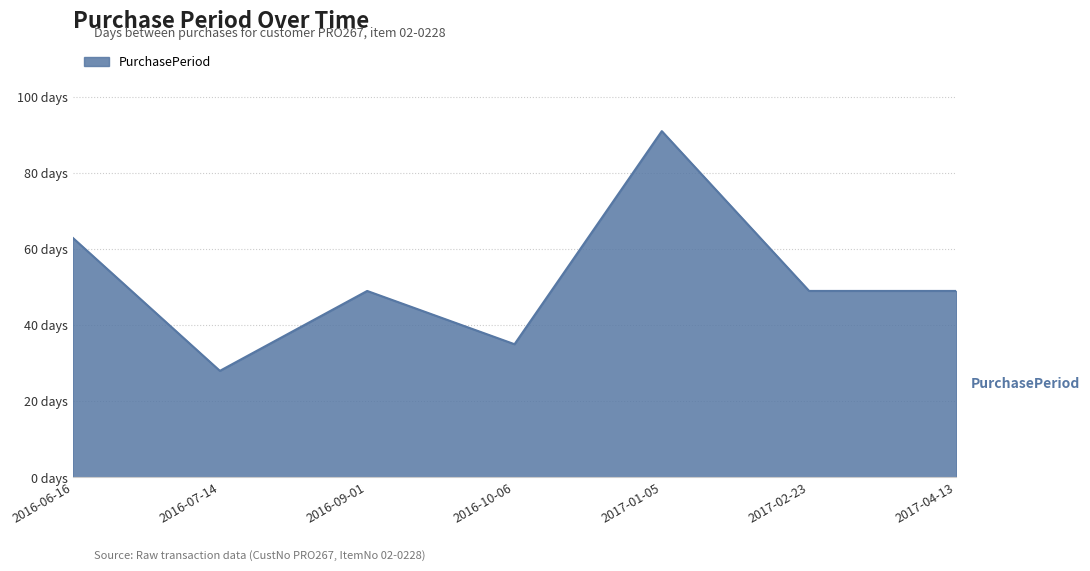

Does the chart have visible grid lines?

Yes